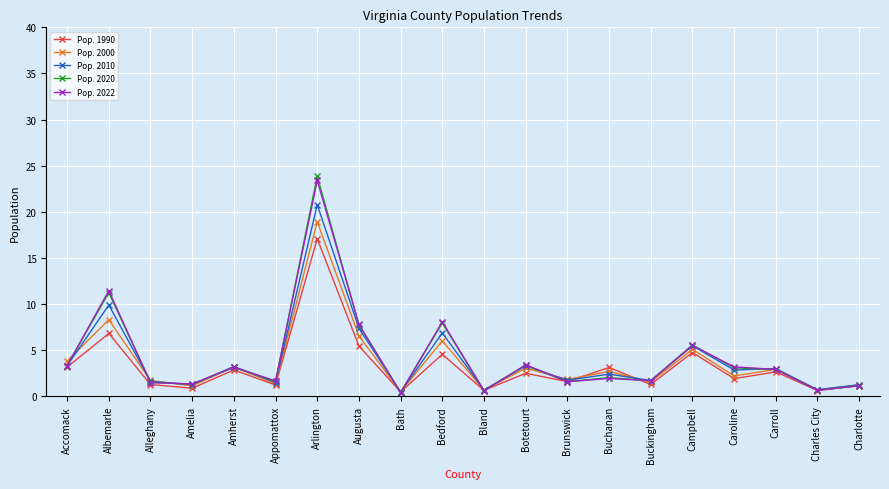

What is the label of the 19th point from the left?

Charles City